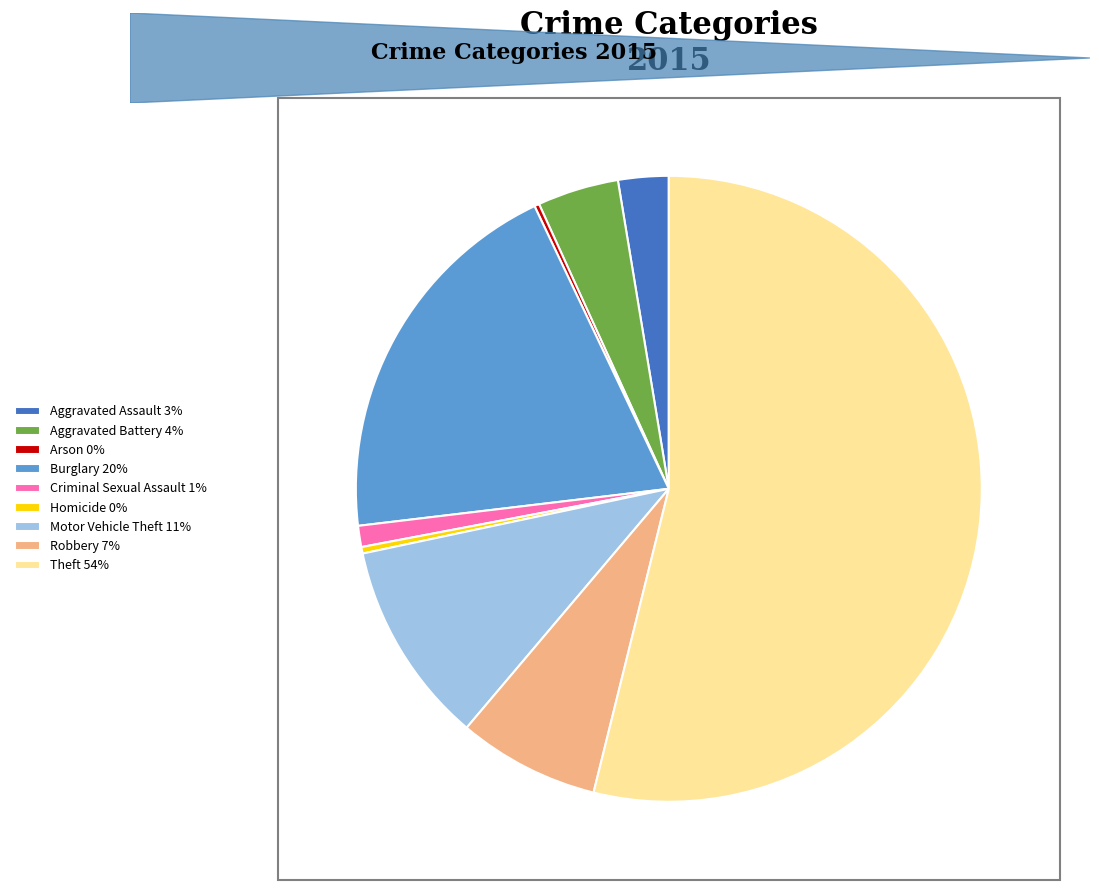

The Homicide 0% slice represents 9% of the pie. True or false?

False